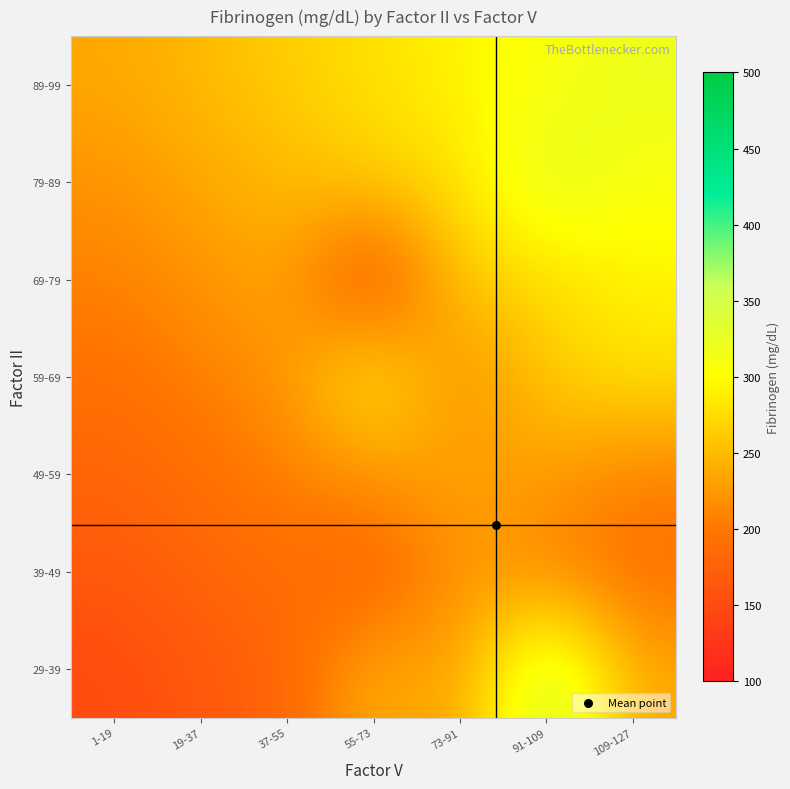

Rank the series by their maximum value, from lowest to highest.

39-49, 49-59, 69-79, 59-69, 89-99, 79-89, 29-39